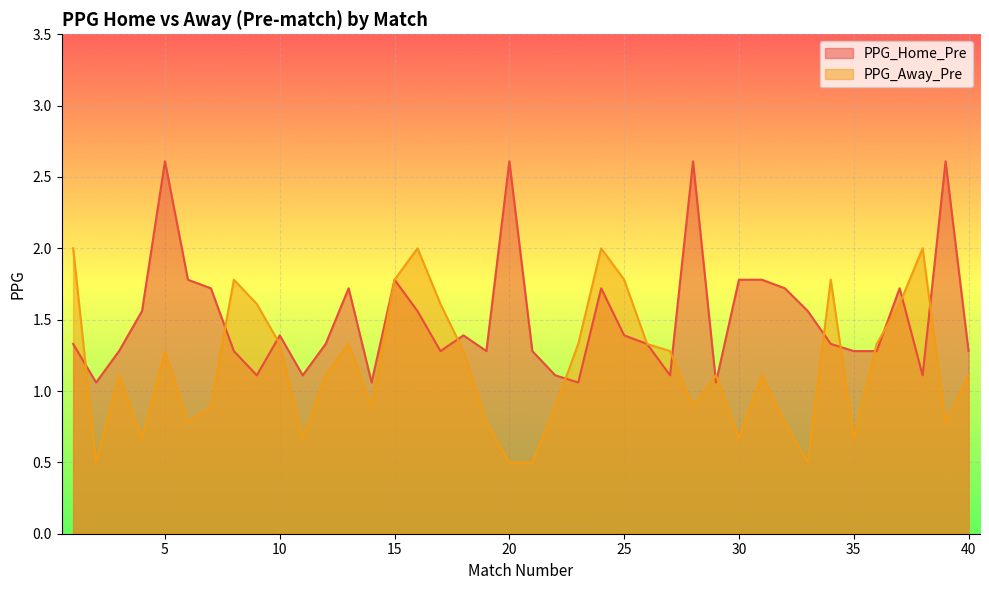

What is the maximum value shown in the chart?

2.6